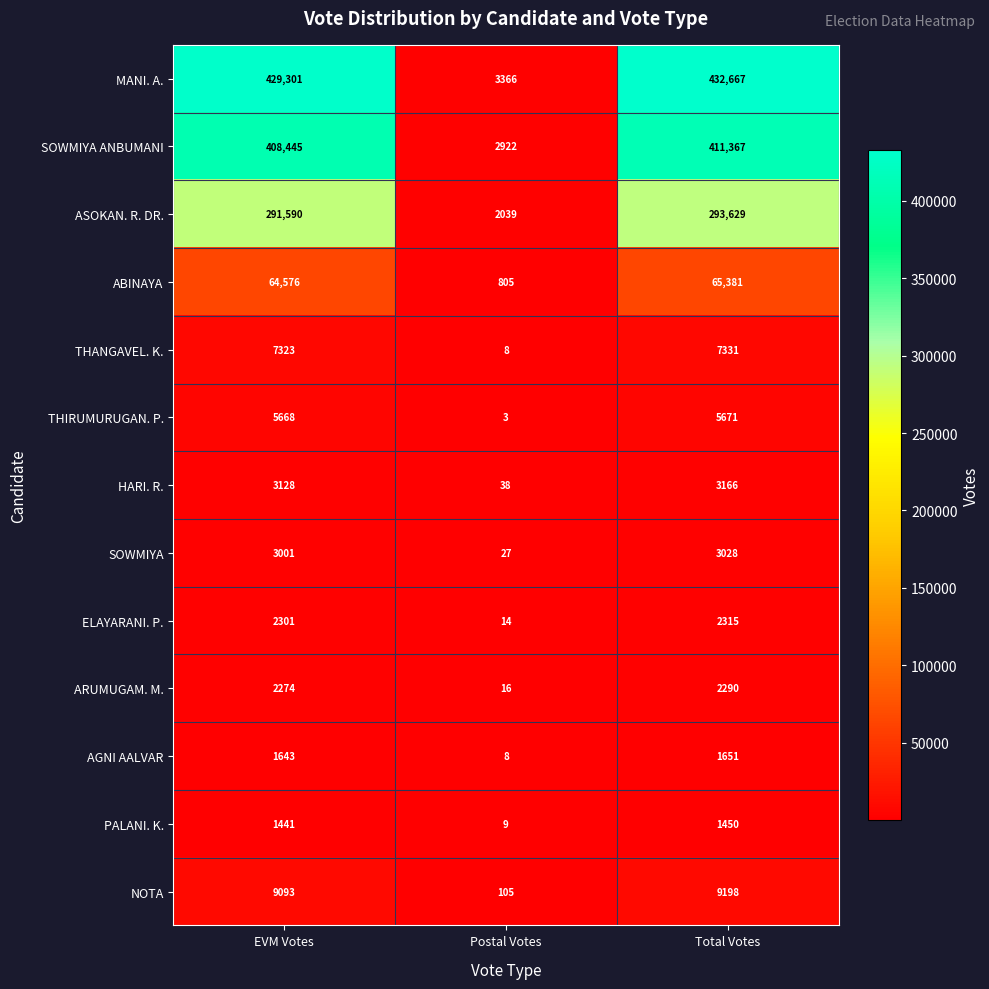

How many data points in ARUMUGAM. M. are less than 2274?

1